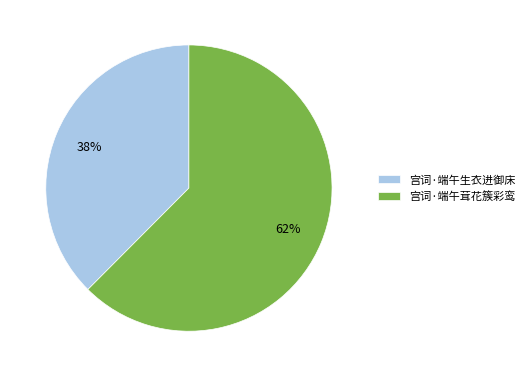

Which category has the biggest portion of the pie?

宫词·端午茸花簇彩鸾